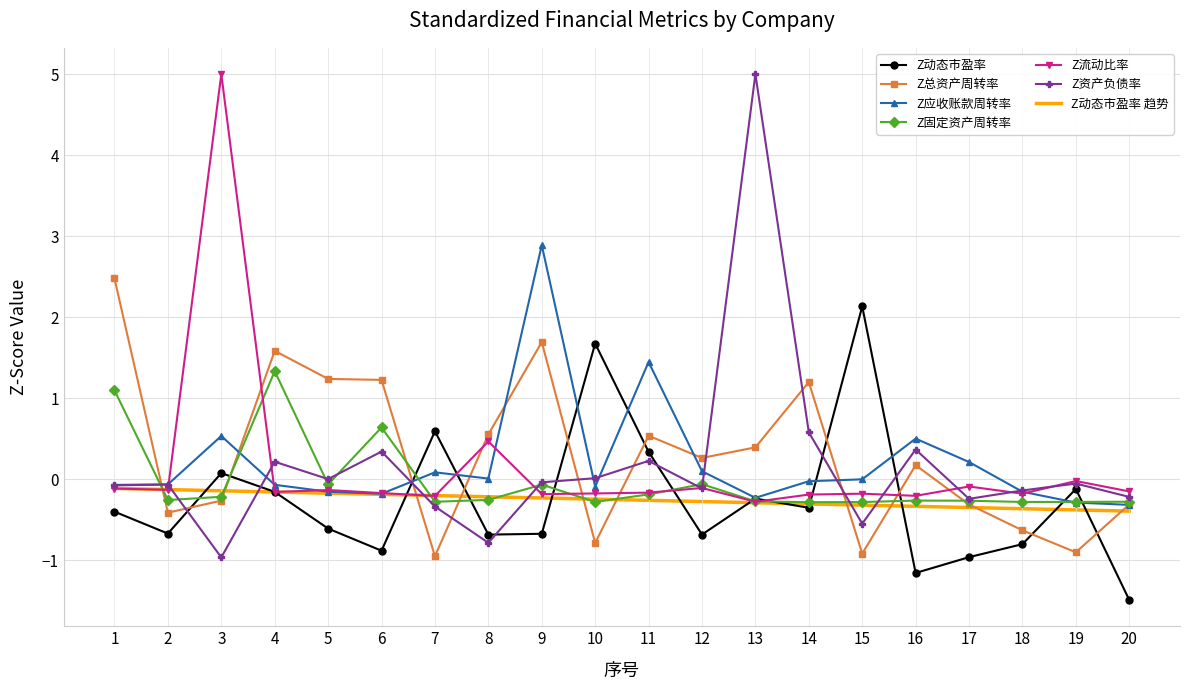

Is the value of Z固定资产周转率 at 4 greater than the value of Z资产负债率 at 3?

Yes